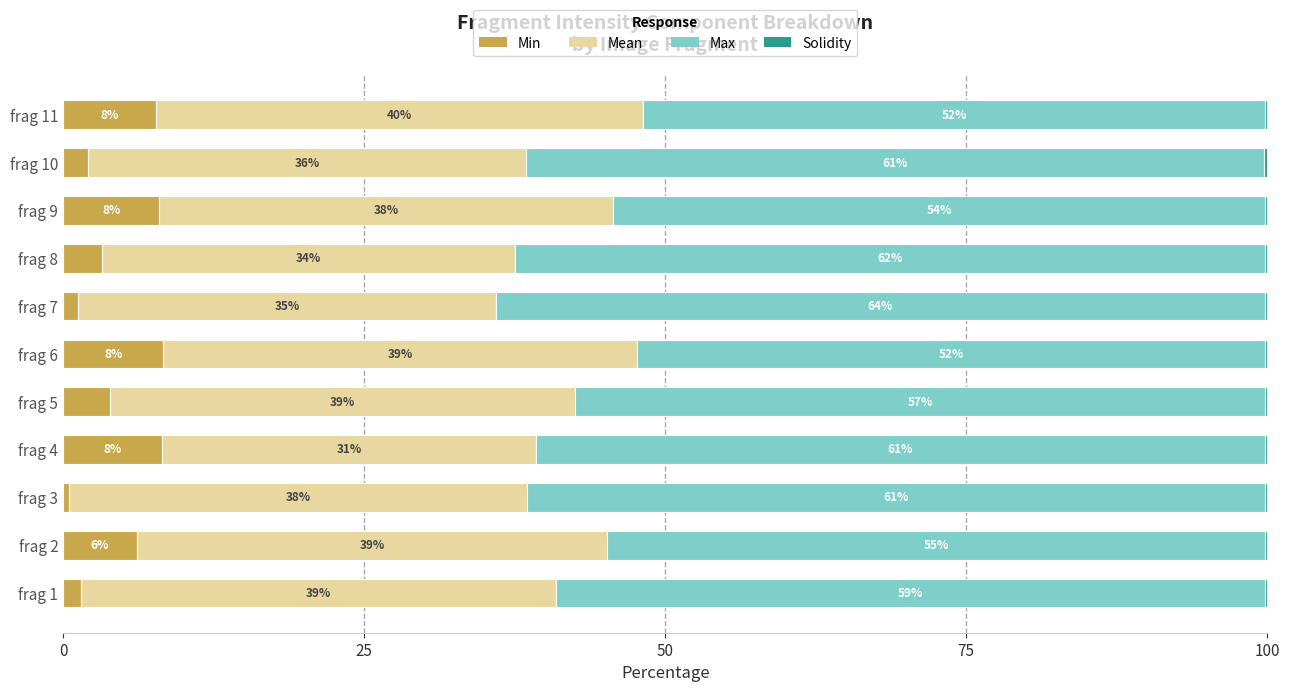

What is the total value across all series at frag 4?

100.0